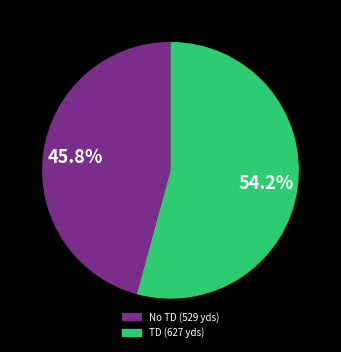

Does any single category account for the majority?

Yes